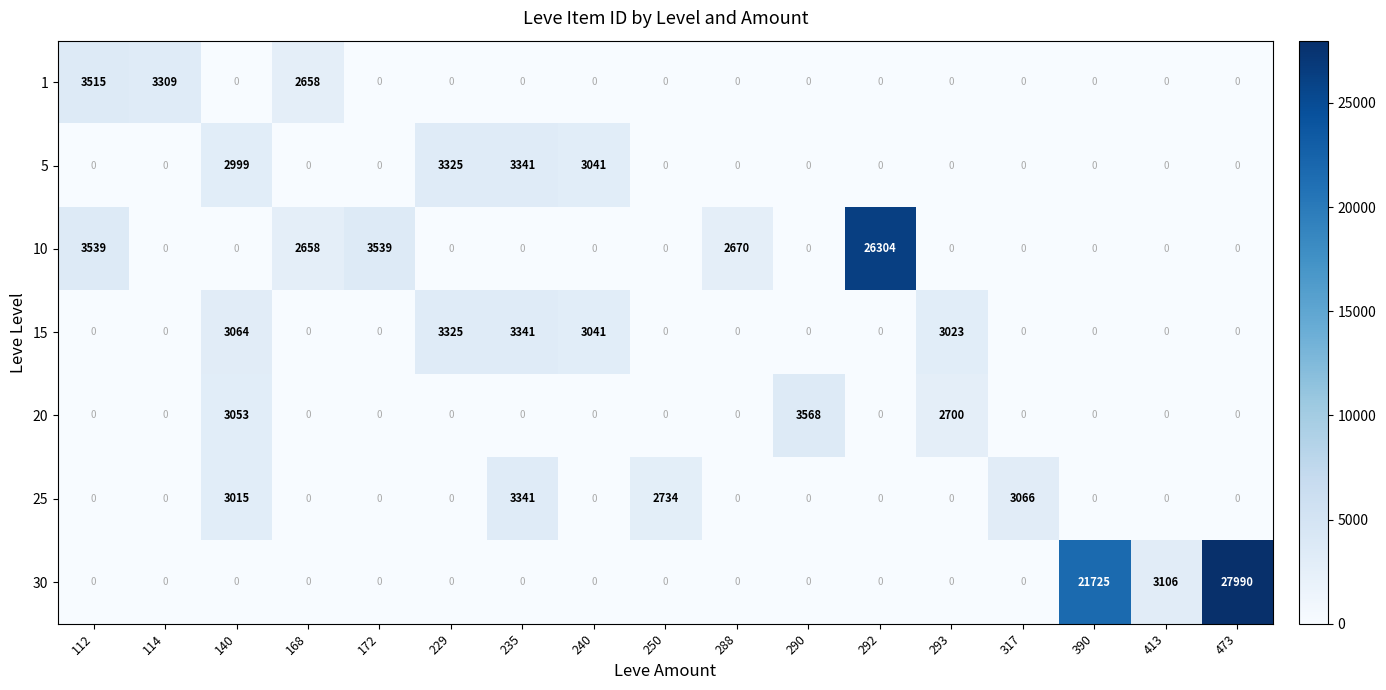

What is the sum of all 15 values?

15794